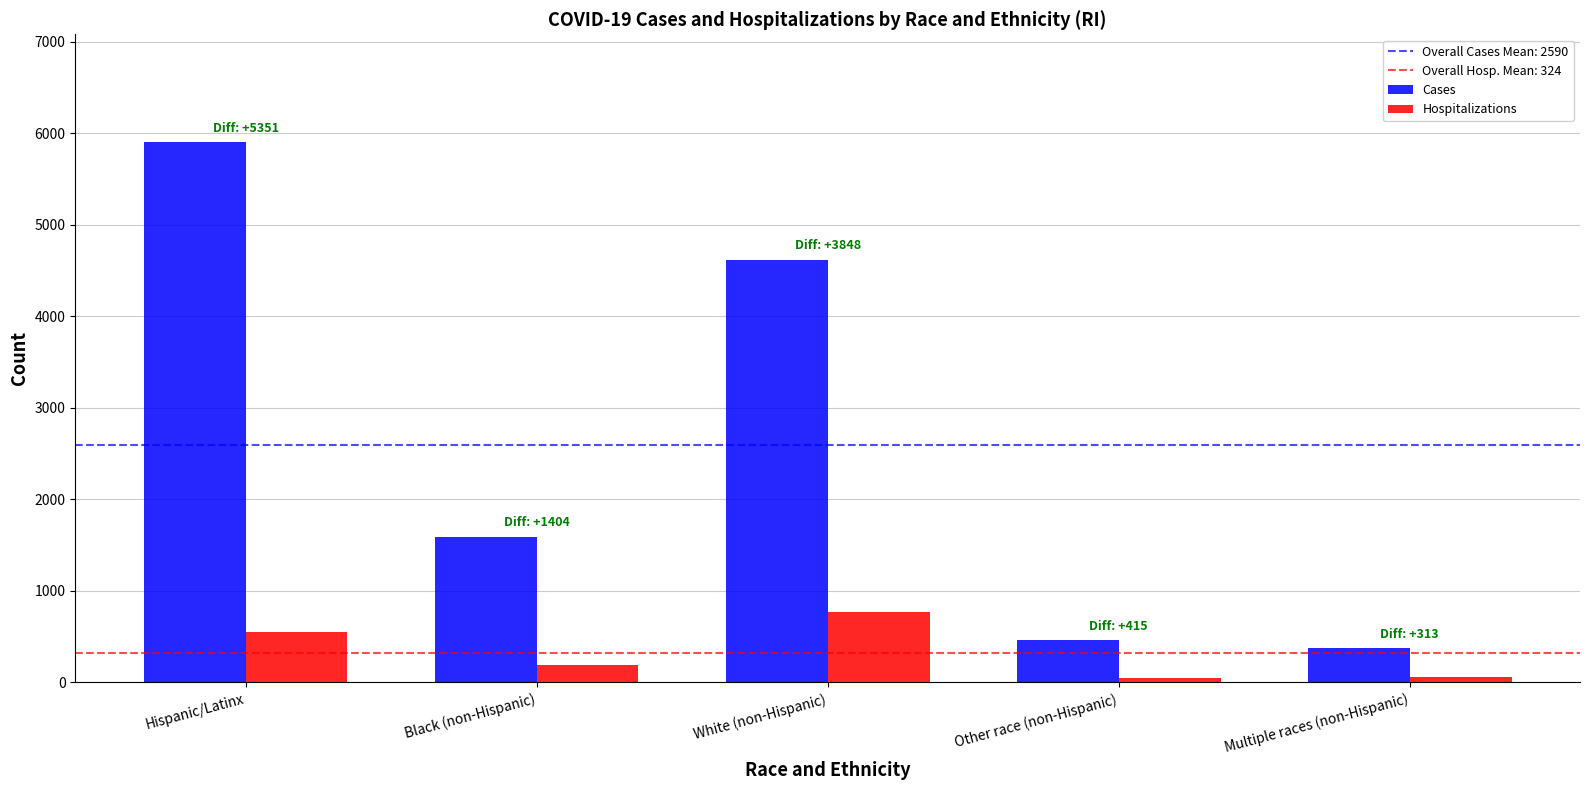

At White (non-Hispanic), list the series in order from largest to smallest.

Cases, Hospitalizations